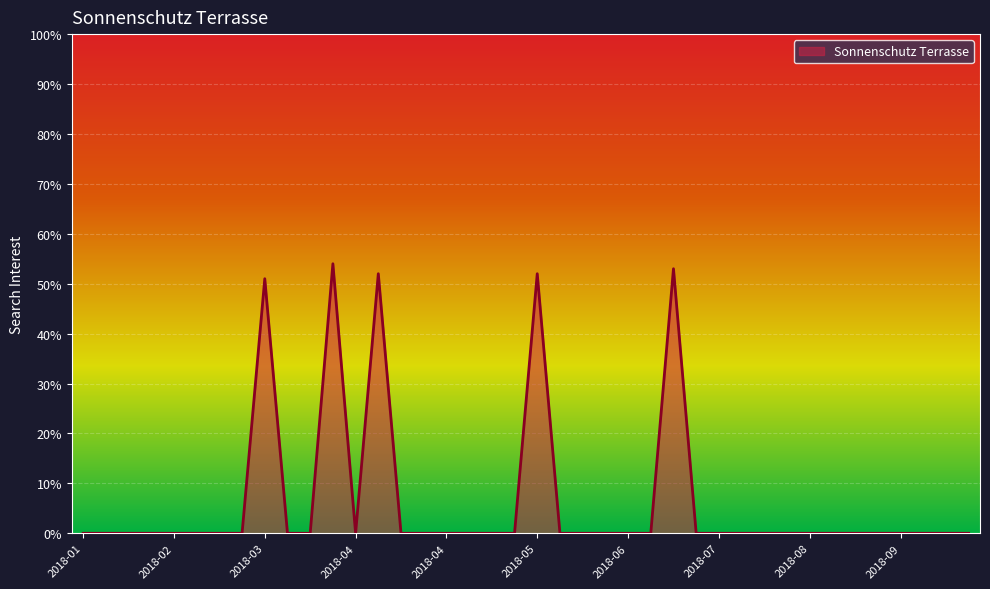

What is the maximum value shown in the chart?

54